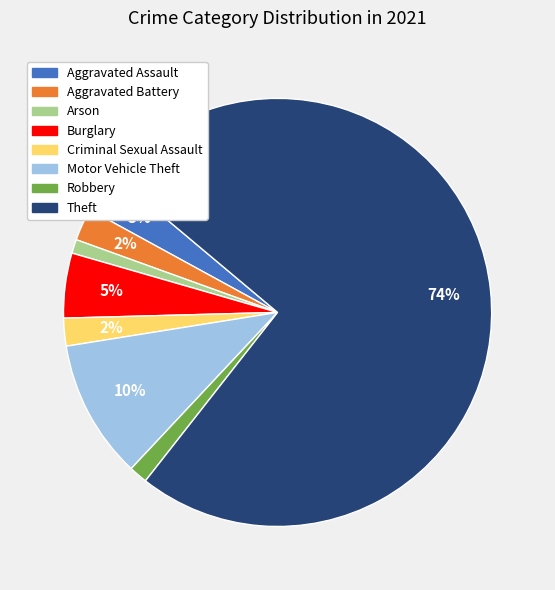

True or false: Aggravated Assault accounts for 13% of the total.

False